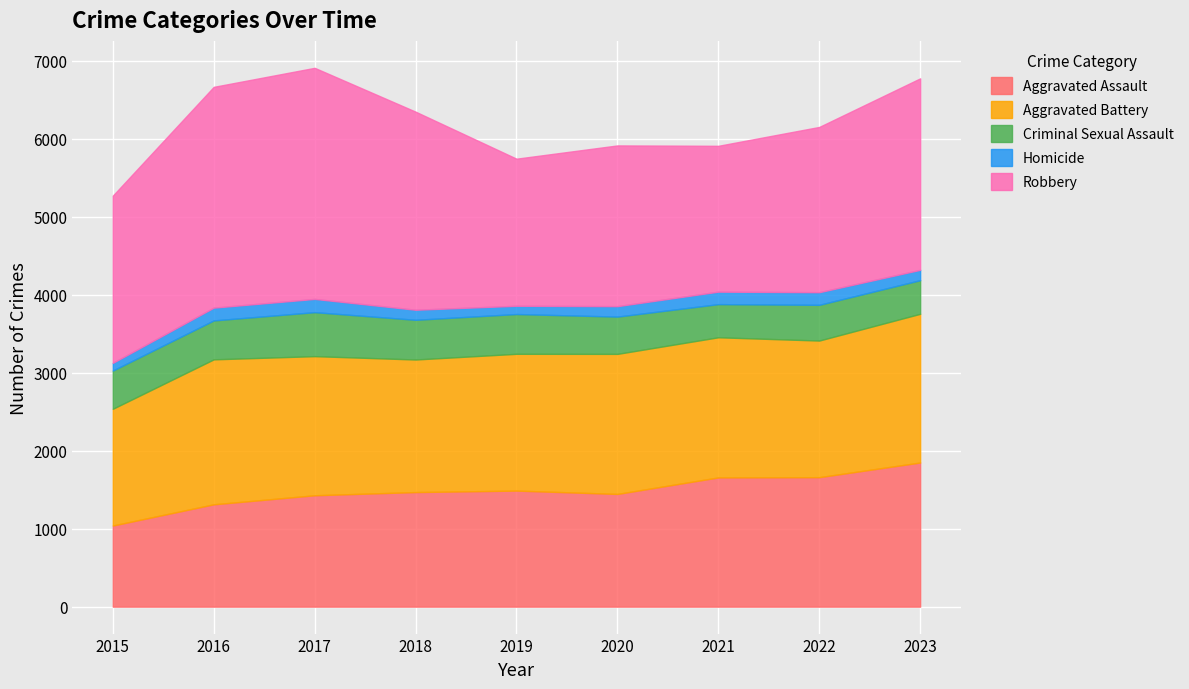

Reading left to right, extract all data points from this chart.

Aggravated Assault: 2015=1040	2016=1312	2017=1428	2018=1469	2019=1488	2020=1445	2021=1657	2022=1660	2023=1848
Aggravated Battery: 2015=1497	2016=1859	2017=1784	2018=1700	2019=1754	2020=1796	2021=1797	2022=1752	2023=1907
Criminal Sexual Assault: 2015=490	2016=499	2017=564	2018=509	2019=510	2020=478	2021=425	2022=458	2023=431
Homicide: 2015=99	2016=164	2017=170	2018=129	2019=106	2020=134	2021=160	2022=162	2023=133
Robbery: 2015=2144	2016=2831	2017=2963	2018=2540	2019=1886	2020=2061	2021=1870	2022=2119	2023=2455